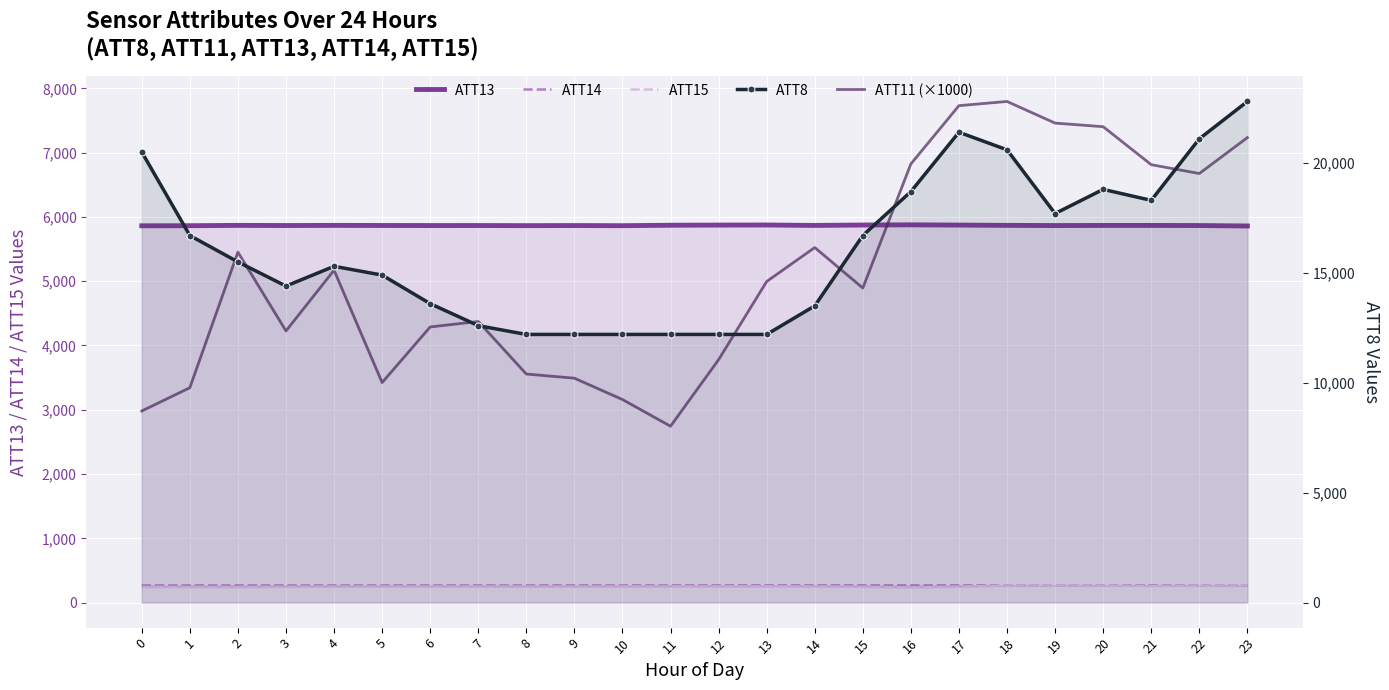

Between 6 and 19, which is larger?

6